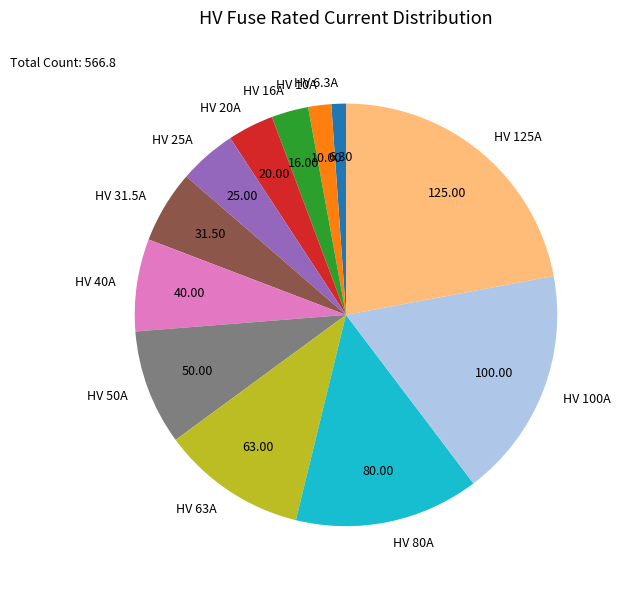

How many segments does this pie chart have?

12